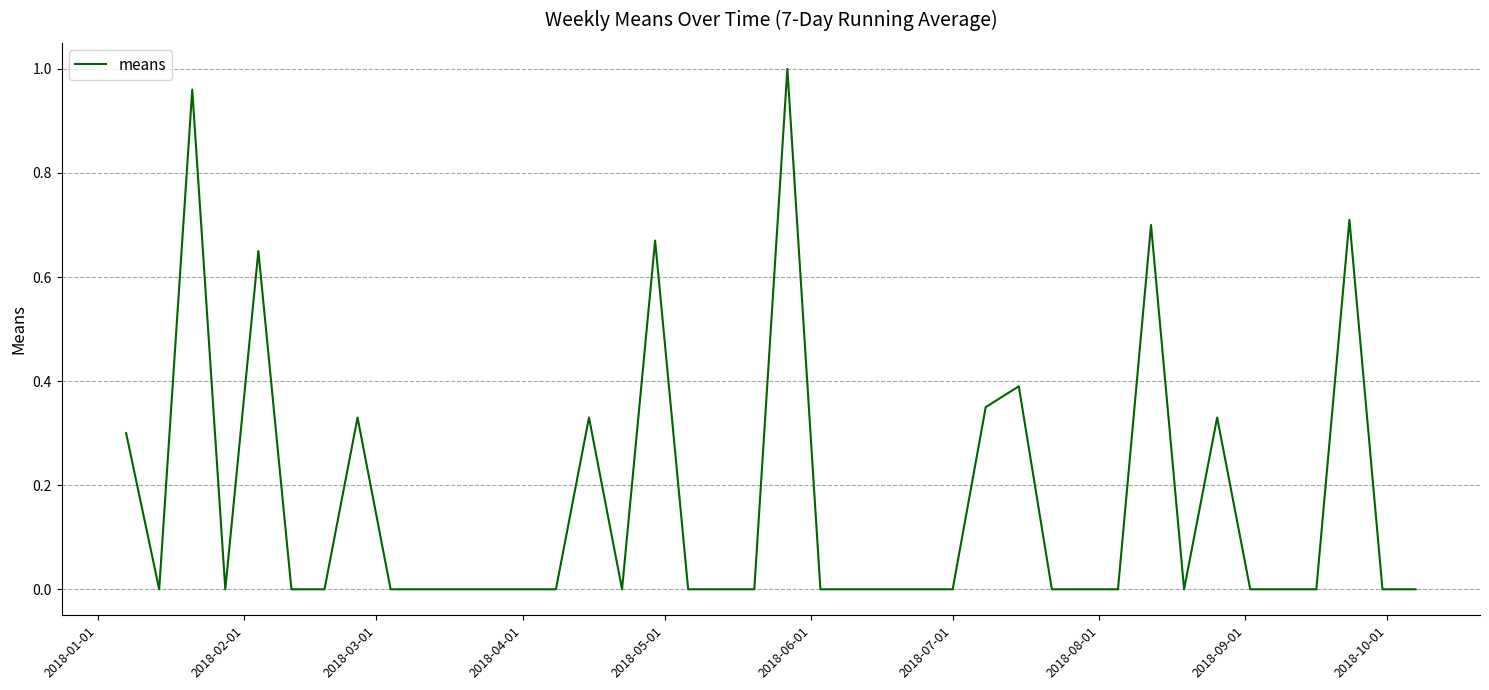

Is this an area chart (filled region under the line)?

No